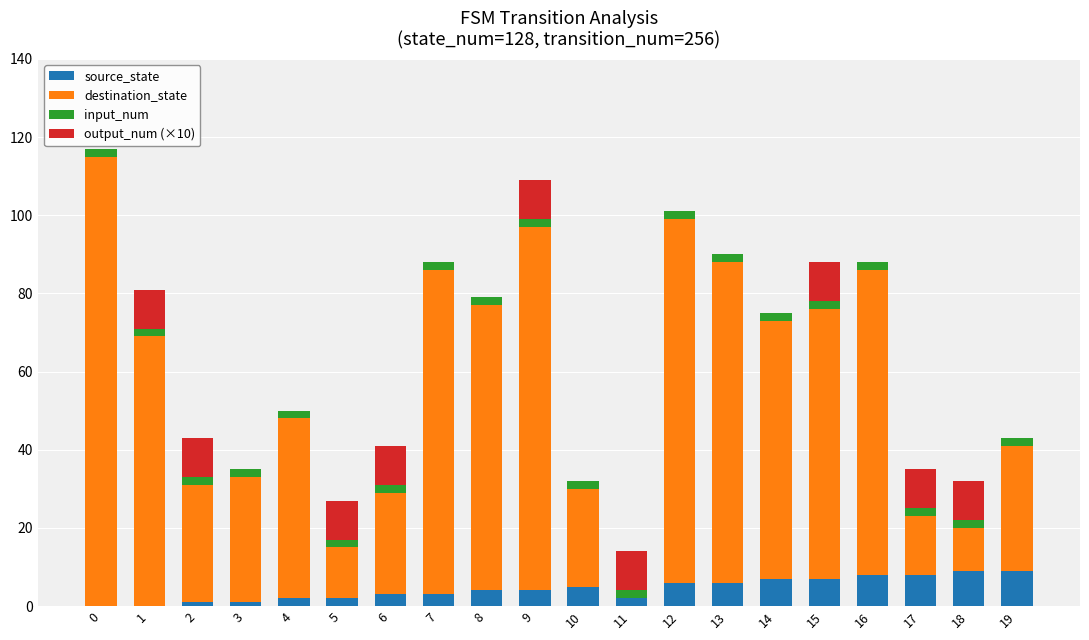

How many values in output_num (×10) are above zero?

9